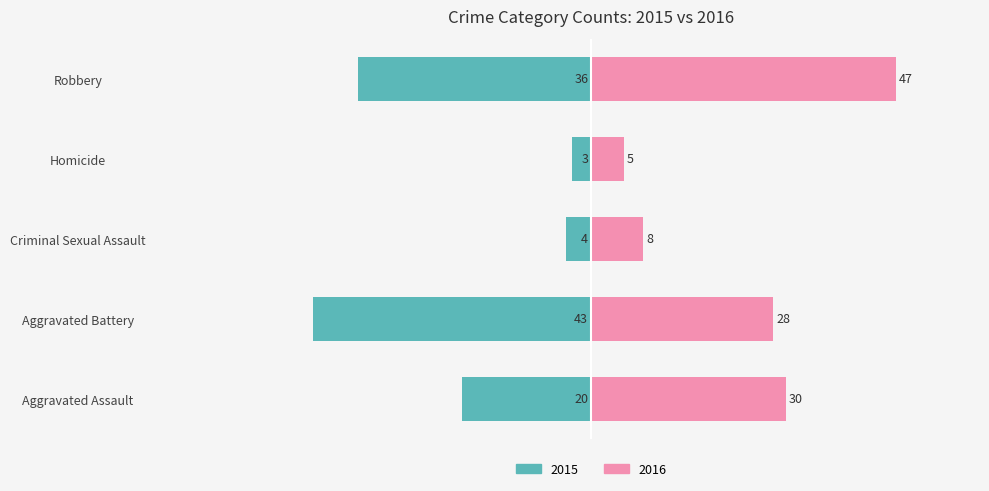

What is the value of the Odd years (2015,2017,2019,2021) bar at the 5th from the left?

-36